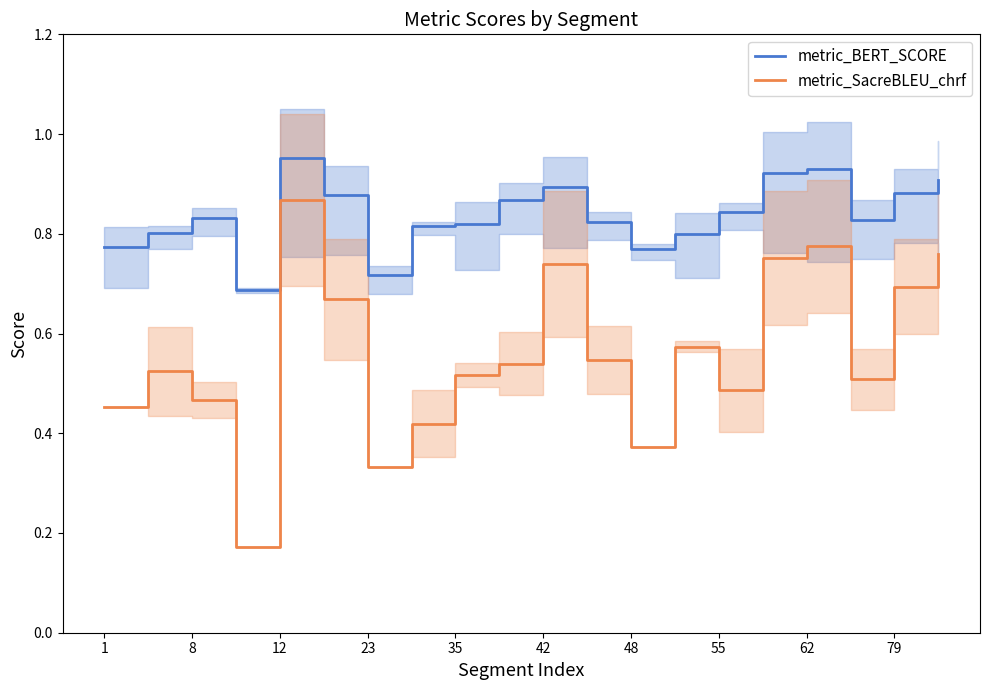

True or false: metric_SacreBLEU_chrf and metric_BERT_SCORE cross at least once.

False